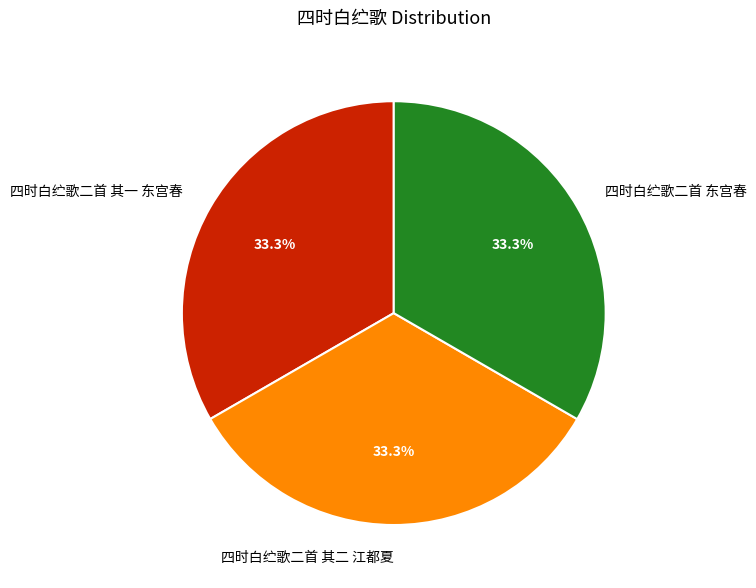

Approximately how many times larger is the value at 四时白纻歌二首 其一 东宫春 compared to 四时白纻歌二首 其二 江都夏?

1.0